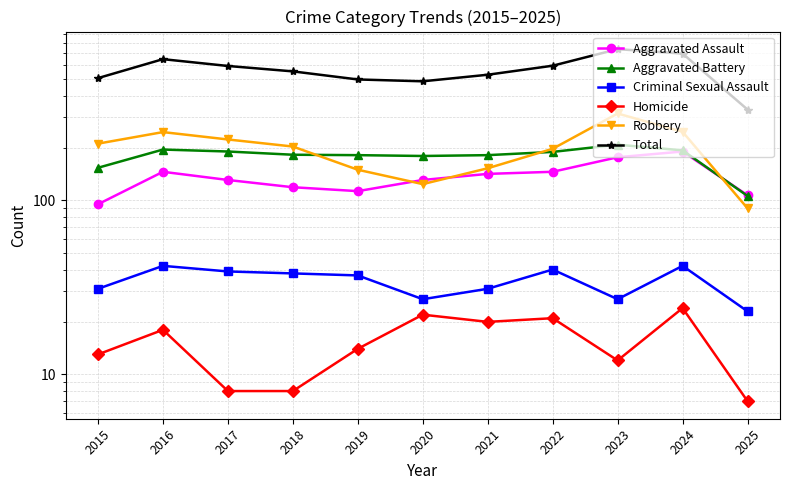

What are all the series names shown in the legend?

Aggravated Assault, Aggravated Battery, Criminal Sexual Assault, Homicide, Robbery, Total